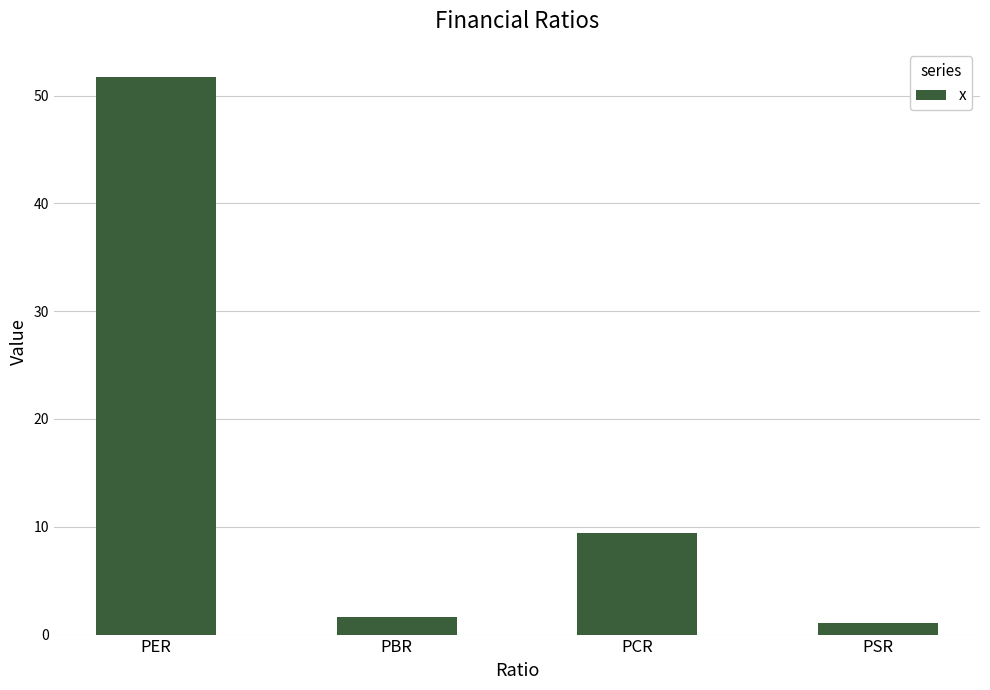

What is the sum of all values?

63.9